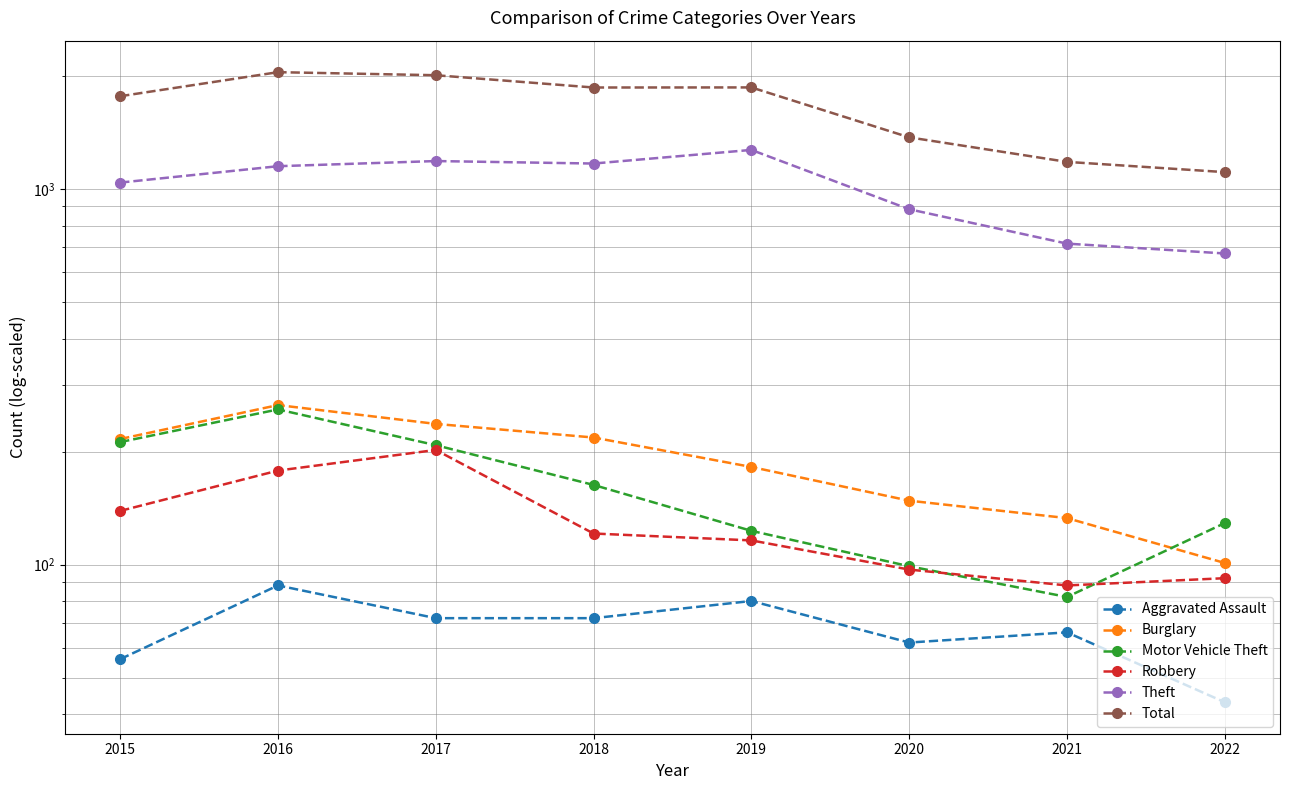

At which category does the chart reach its peak across all series?

2016